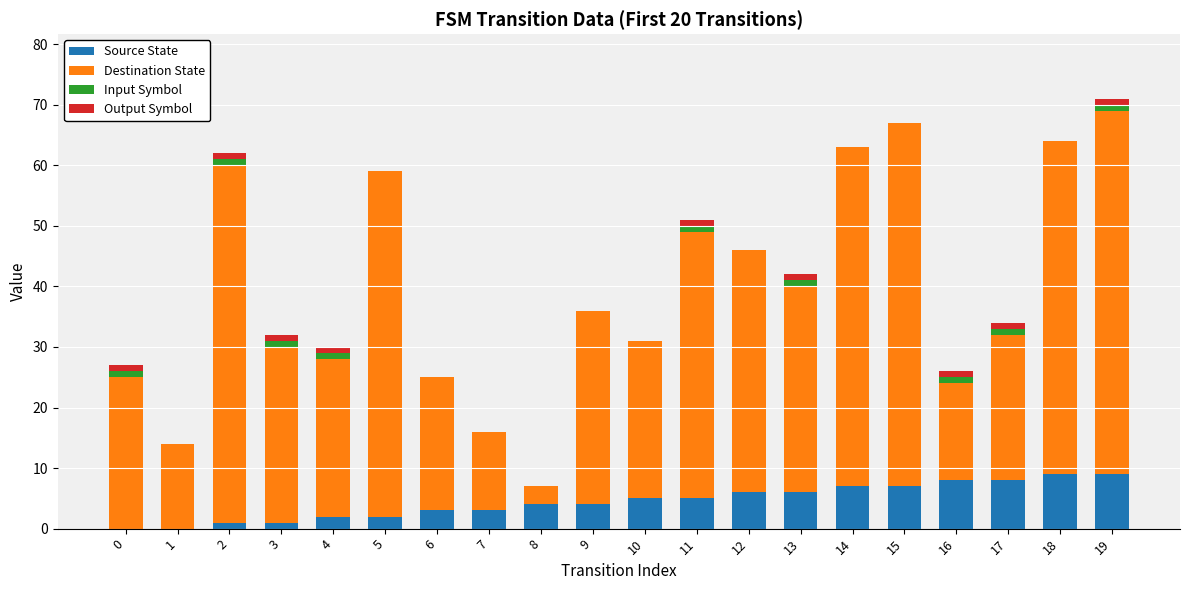

How many data points does each series have?

20